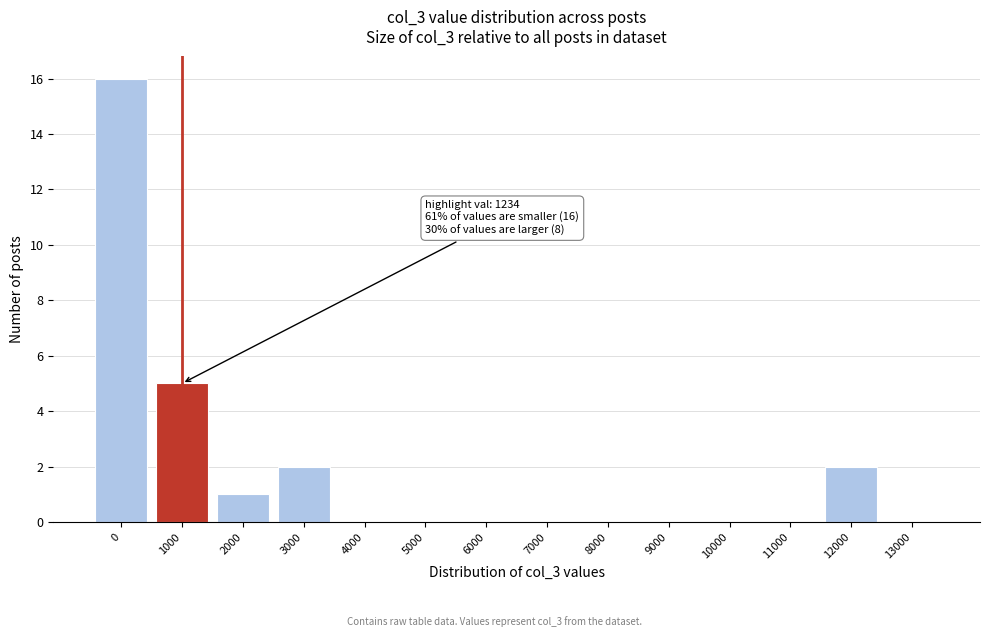

Reading left to right, list all the values displayed in this chart.

0=16	1000=5	2000=1	3000=2	4000=0	5000=0	6000=0	7000=0	8000=0	9000=0	10000=0	11000=0	12000=2	13000=0